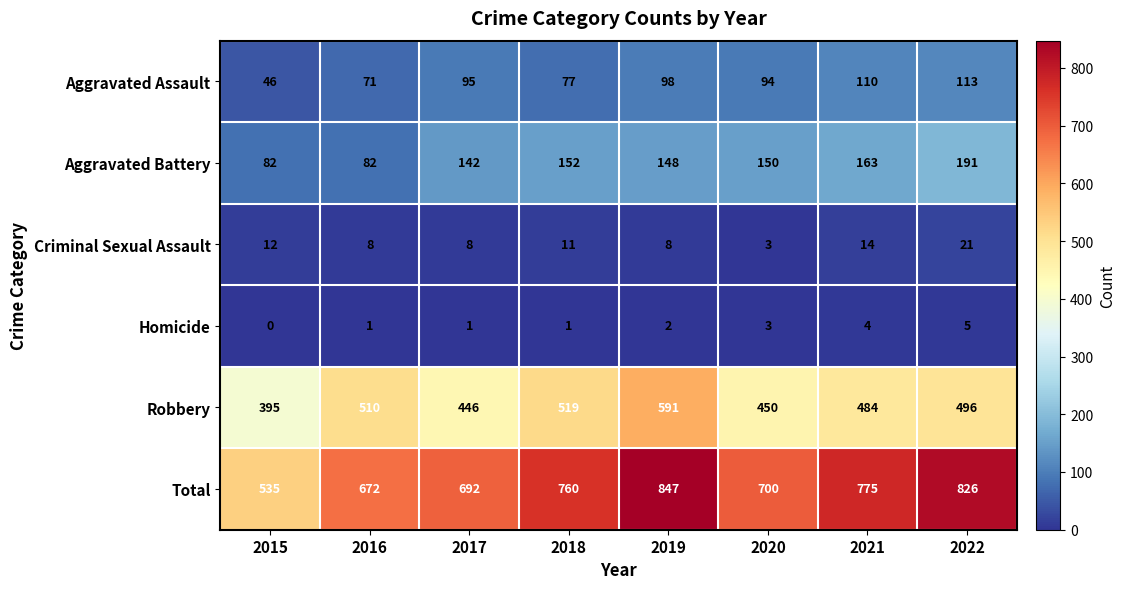

What is the difference between the second highest and minimum values in the Aggravated Assault series?

64